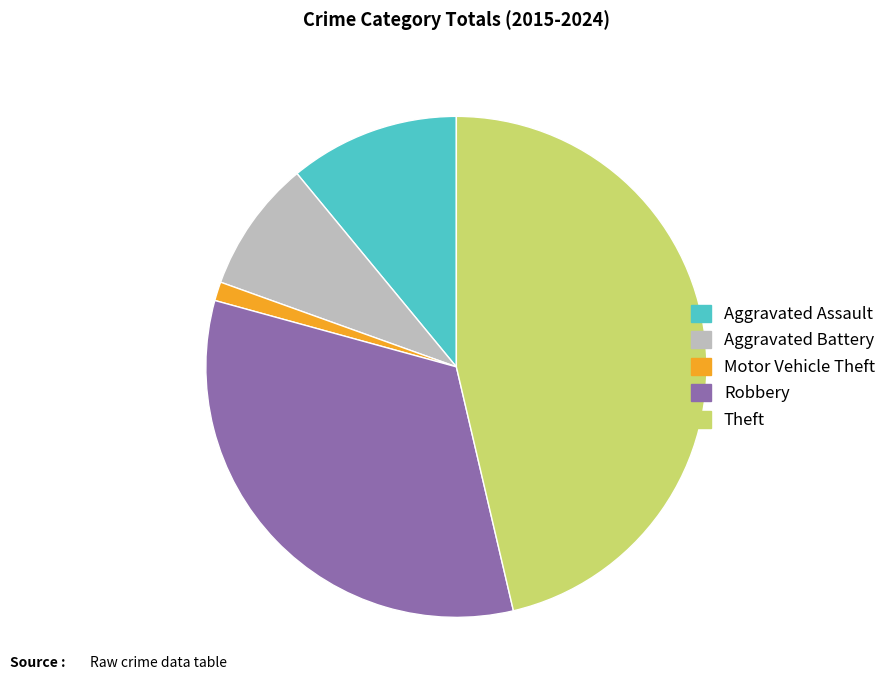

Rank the categories by value from lowest to highest.

Motor Vehicle Theft, Aggravated Battery, Aggravated Assault, Robbery, Theft